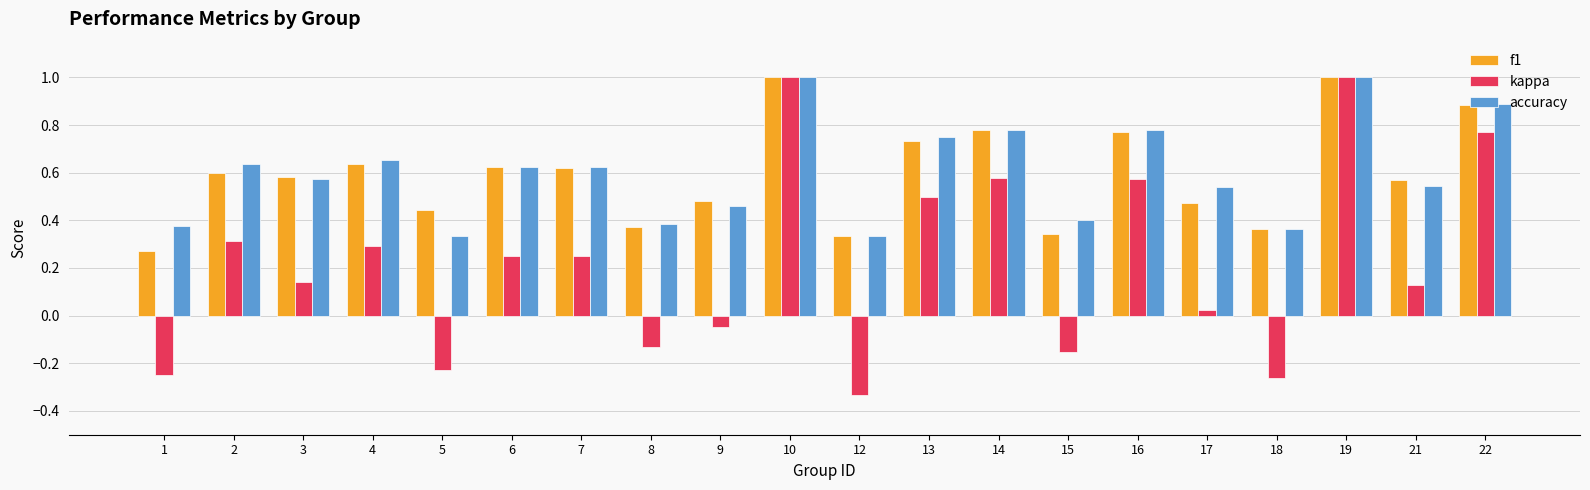

At which label does kappa reach its minimum?

12